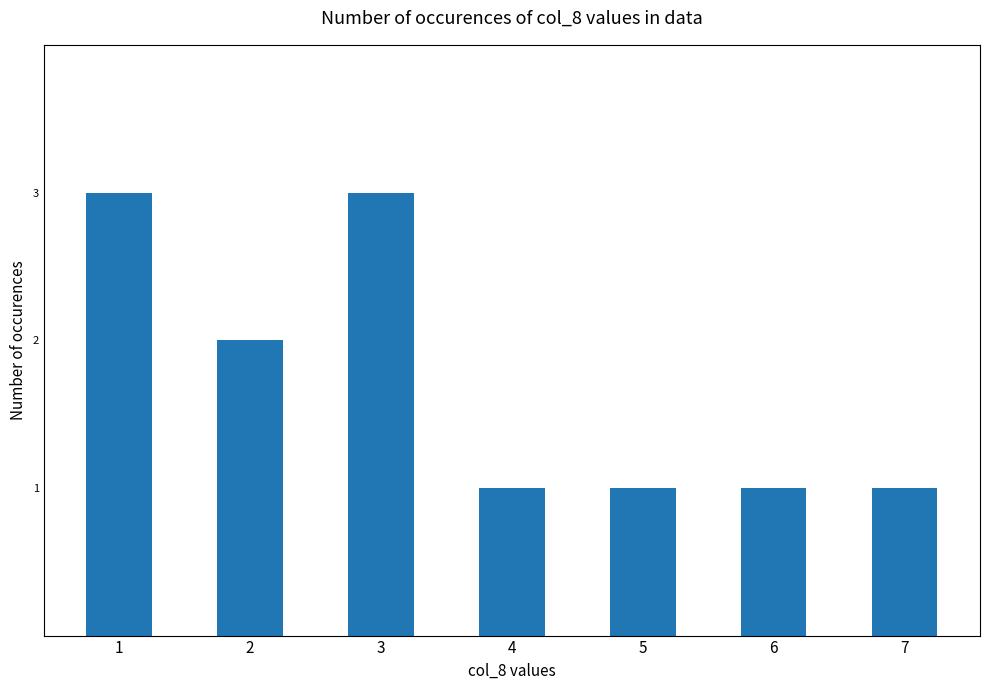

True or false: the data shows 1 at 7.

True